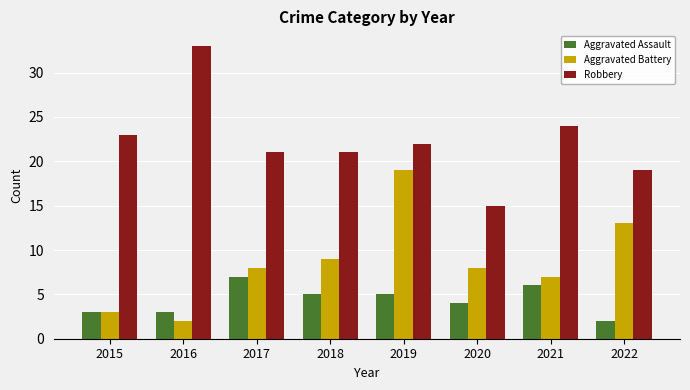

True or false: Aggravated Assault has a value of 5 at 2018.

True